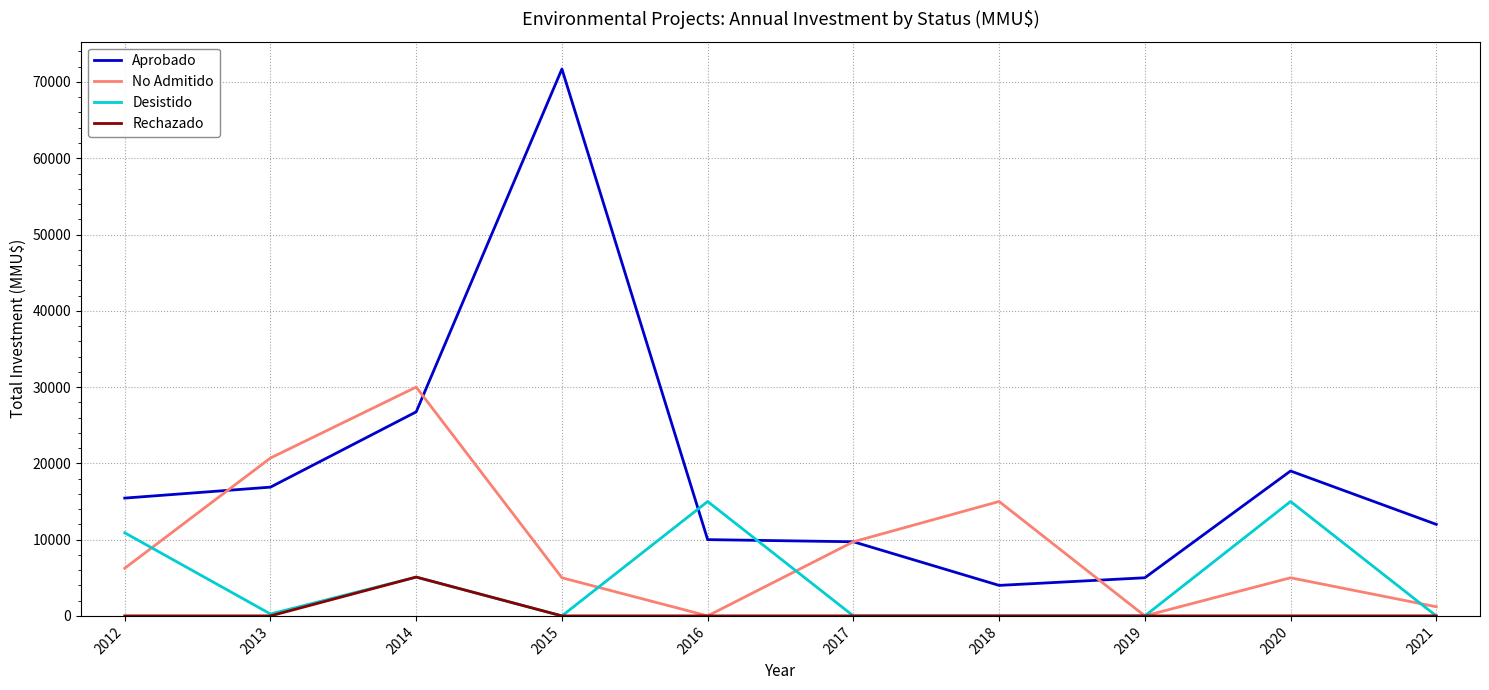

At which category is the sum across all series the highest?

2015